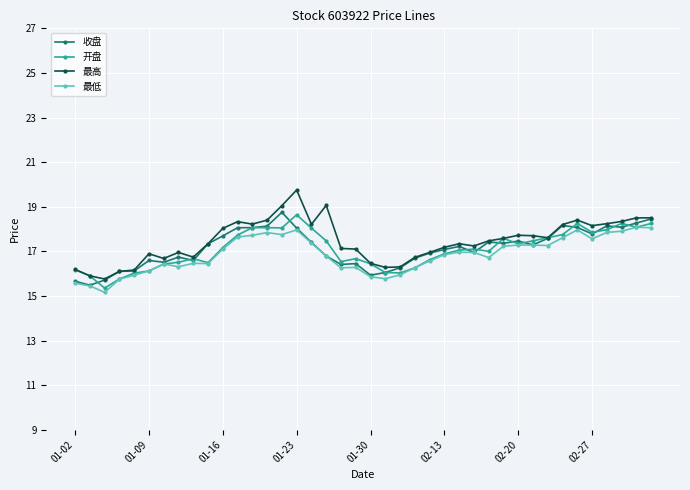

True or false: 最低 has more than 2 points higher than both neighbors.

True